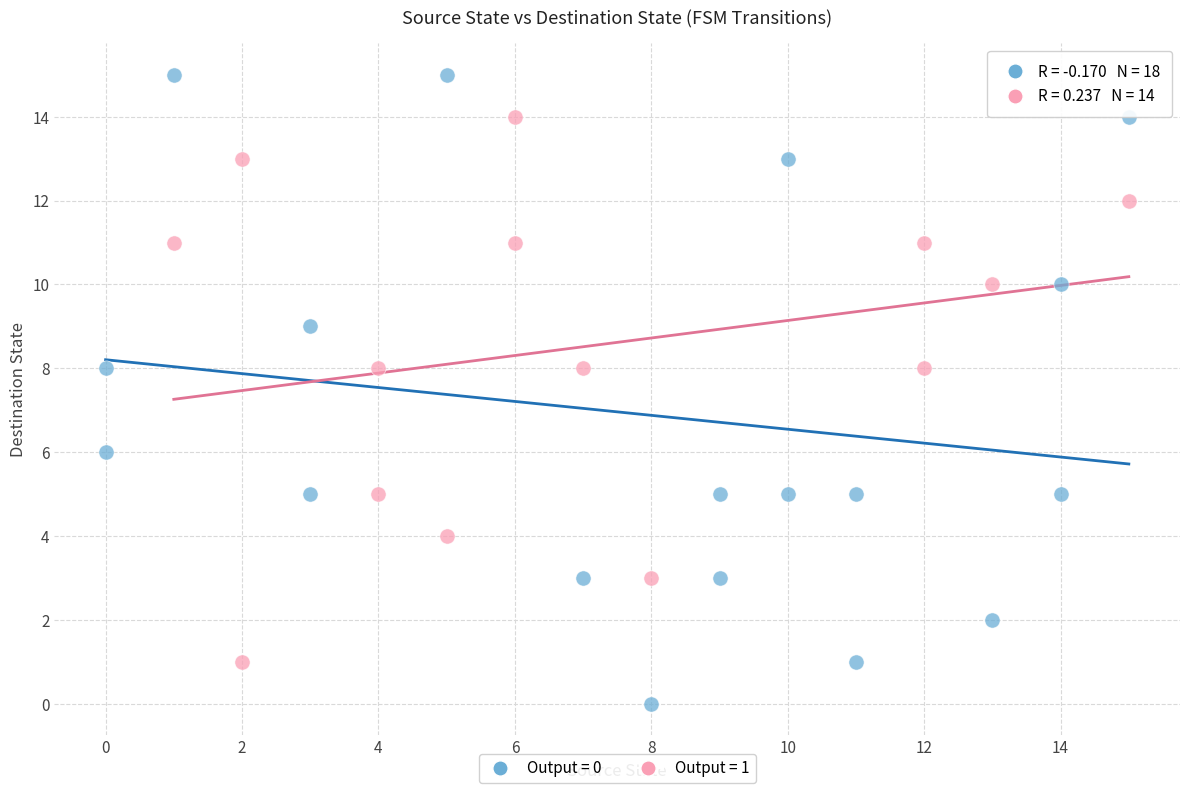

Which series has the largest Y range (max minus min)?

Output = 0